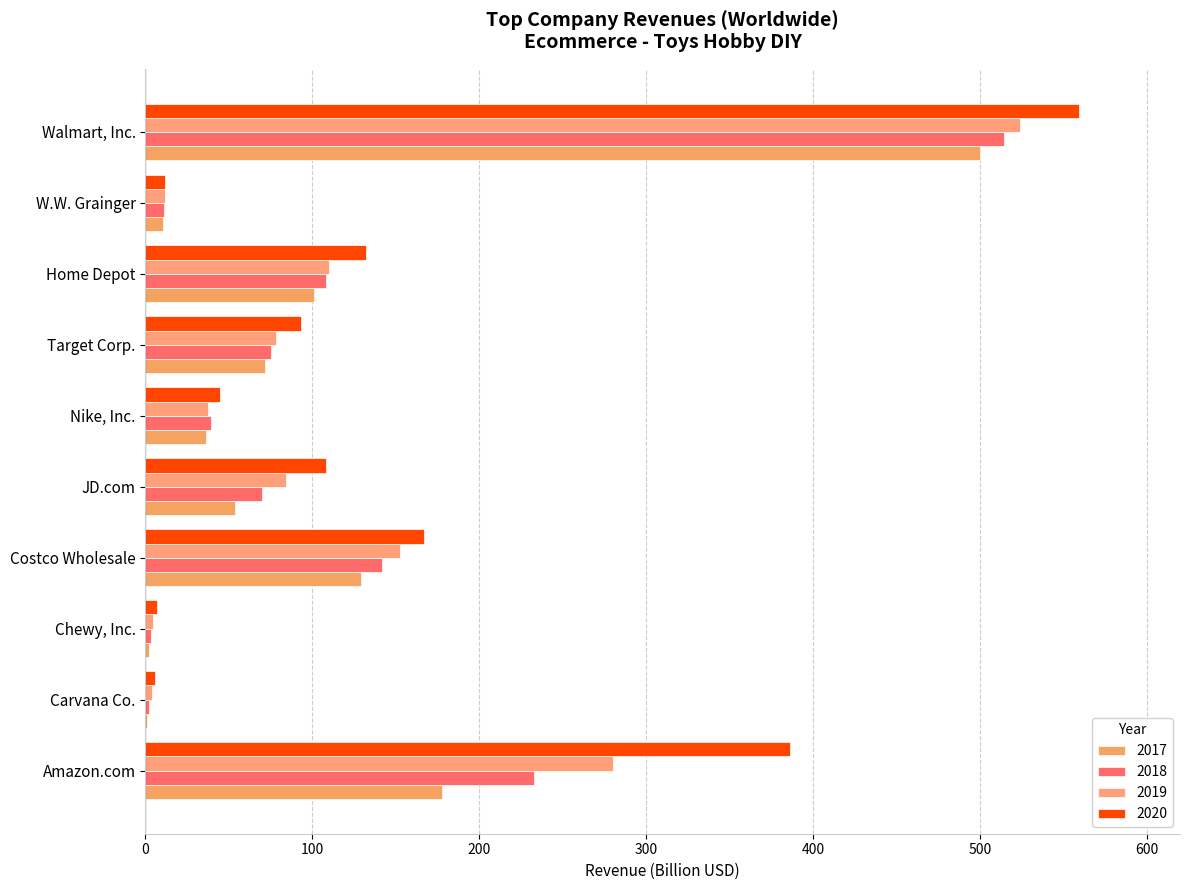

How many series are shown in this chart?

4